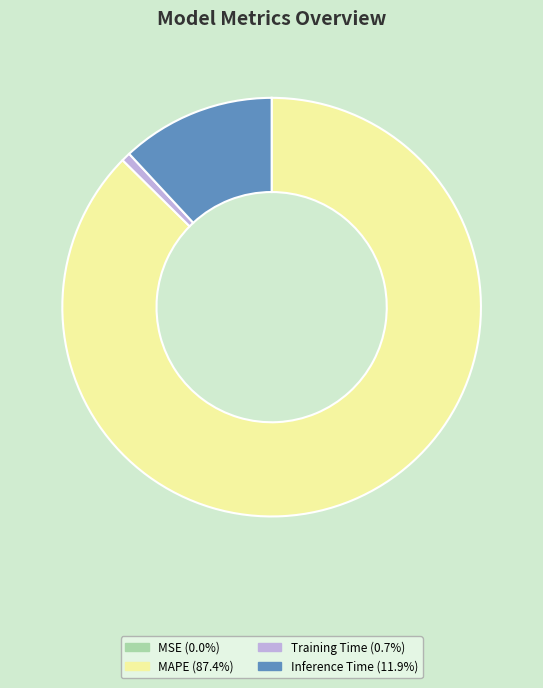

Does any single category account for the majority?

Yes